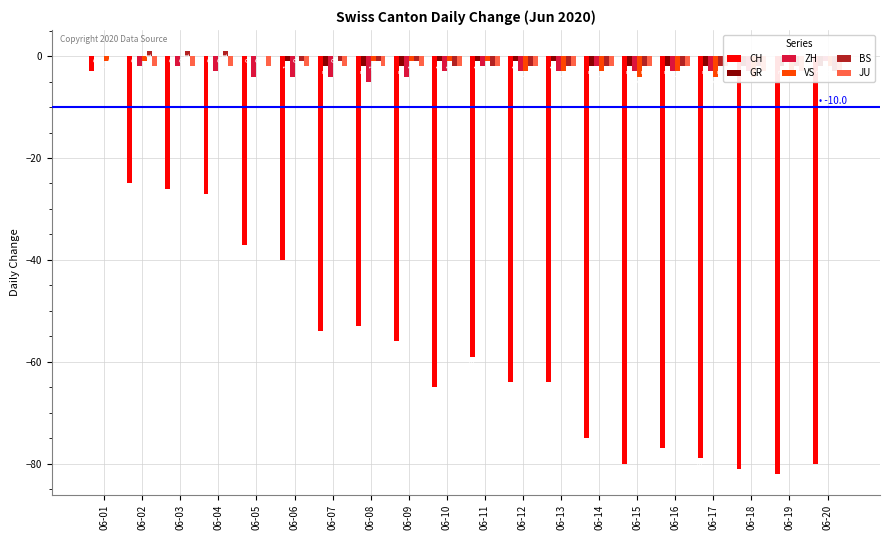

The GR series shows -1 at 06-10. True or false?

False